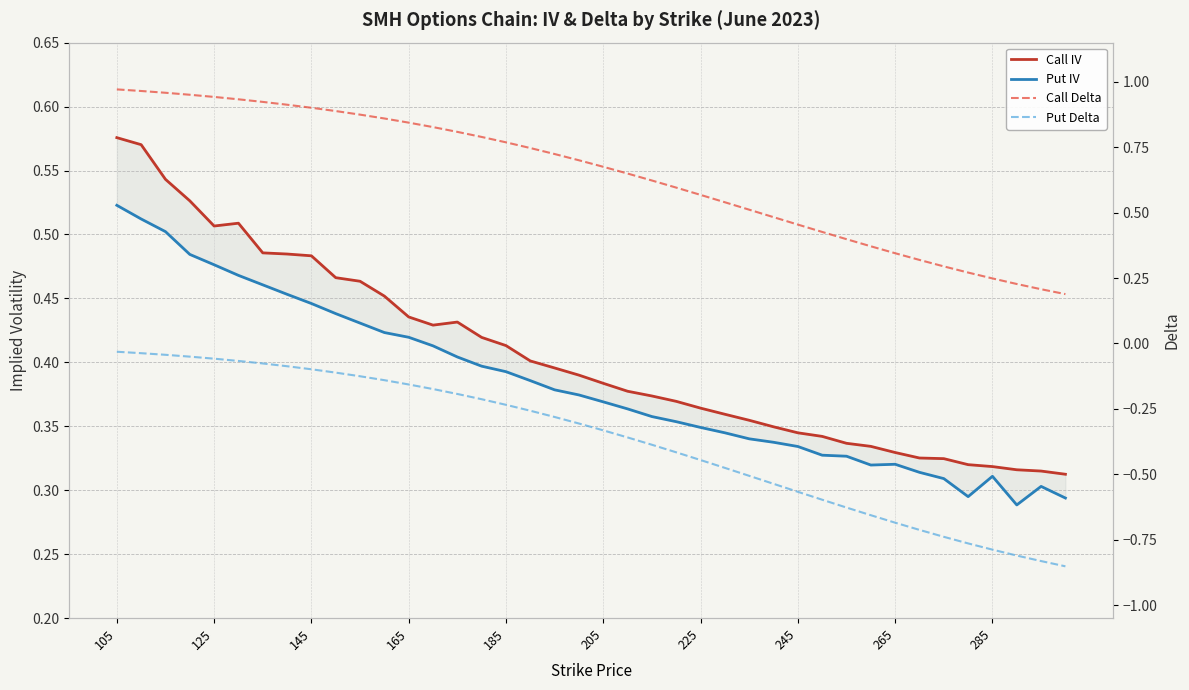

Rank the series at 30 from lowest to highest value.

Put Delta, Put IV, Call IV, Call Delta